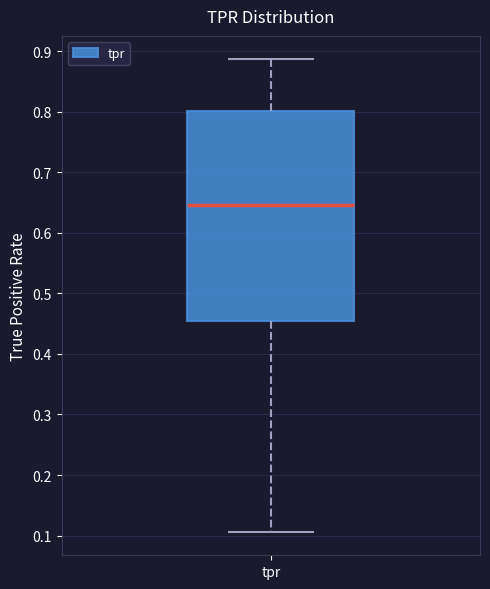

Read this box plot against the y-axis: the position of the median line, the range covered by the box, and the ends of both whiskers. The values are not printed on the chart, so give them approximately, as read against the axis.

median 0.65, box 0.45 to 0.80, whiskers 0.11 to 0.89